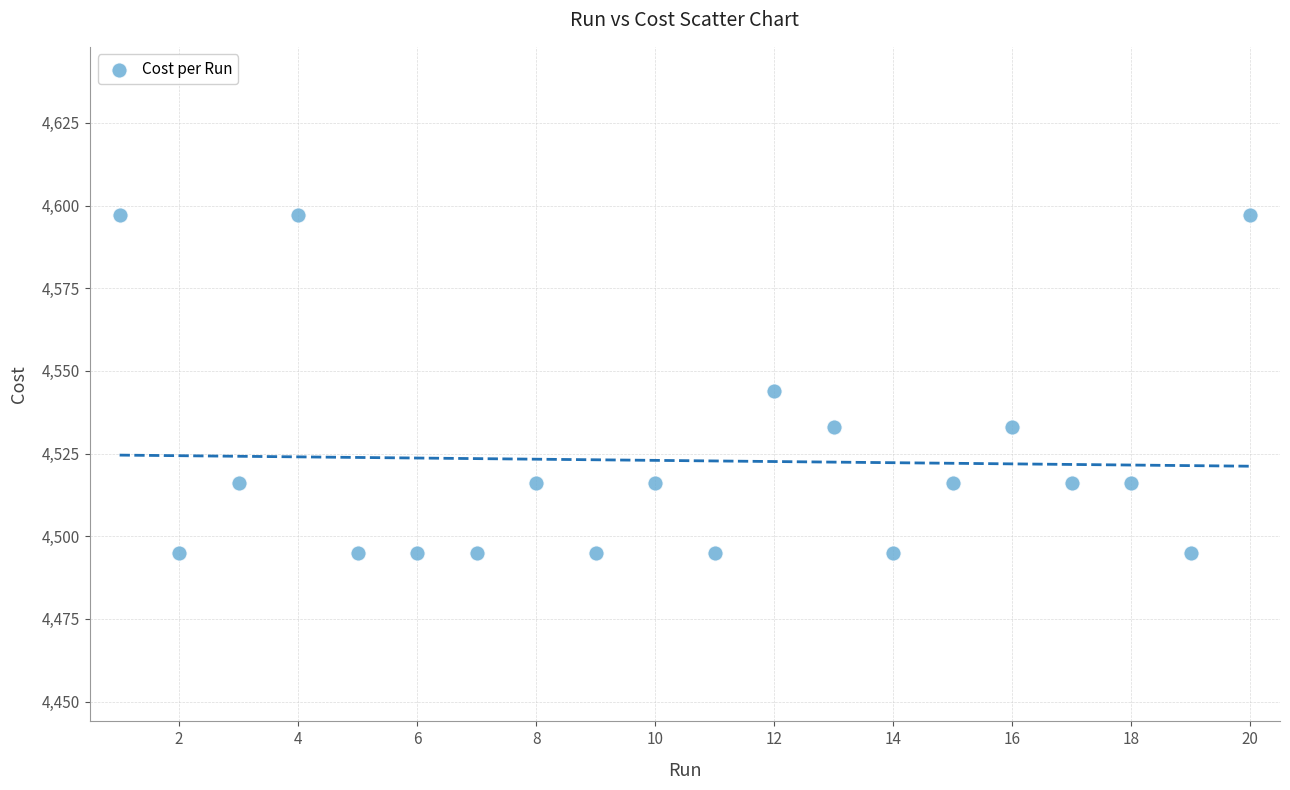

What is the range of Y values (max minus min)?

102.0